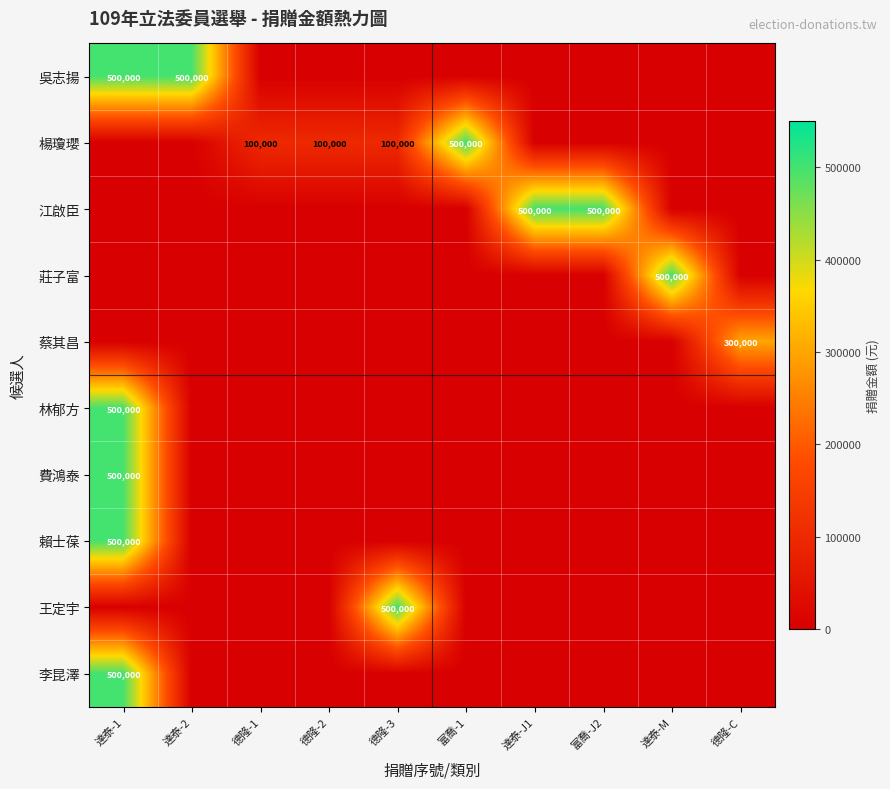

The value of 江啟臣 at 富喬-J2 is 743194. True or false?

False